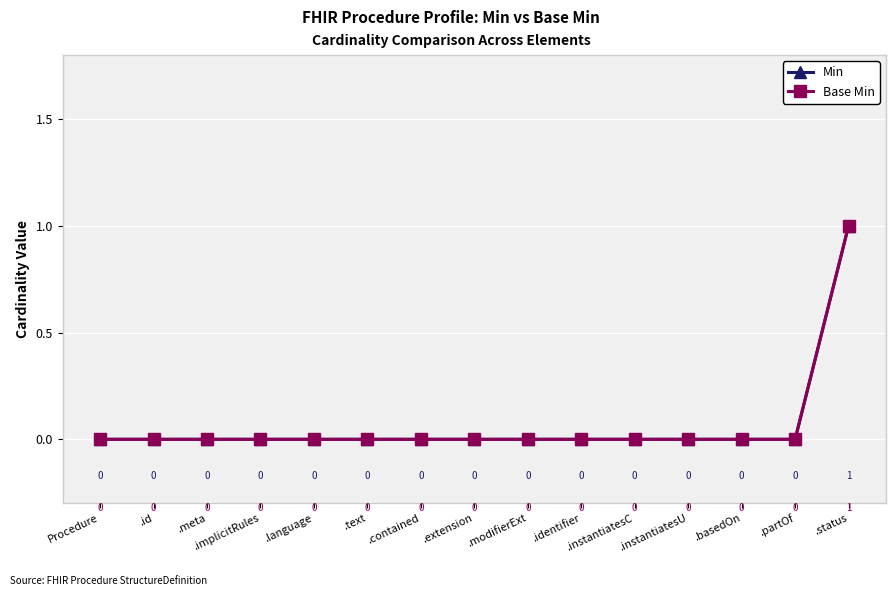

Reading left to right, extract all data points from this chart.

Min: Procedure=0	.id=0	.meta=0	.implicitRules=0	.language=0	.text=0	.contained=0	.extension=0	.modifierExt=0	.identifier=0	.instantiatesC=0	.instantiatesU=0	.basedOn=0	.partOf=0	.status=1
Base Min: Procedure=0	.id=0	.meta=0	.implicitRules=0	.language=0	.text=0	.contained=0	.extension=0	.modifierExt=0	.identifier=0	.instantiatesC=0	.instantiatesU=0	.basedOn=0	.partOf=0	.status=1